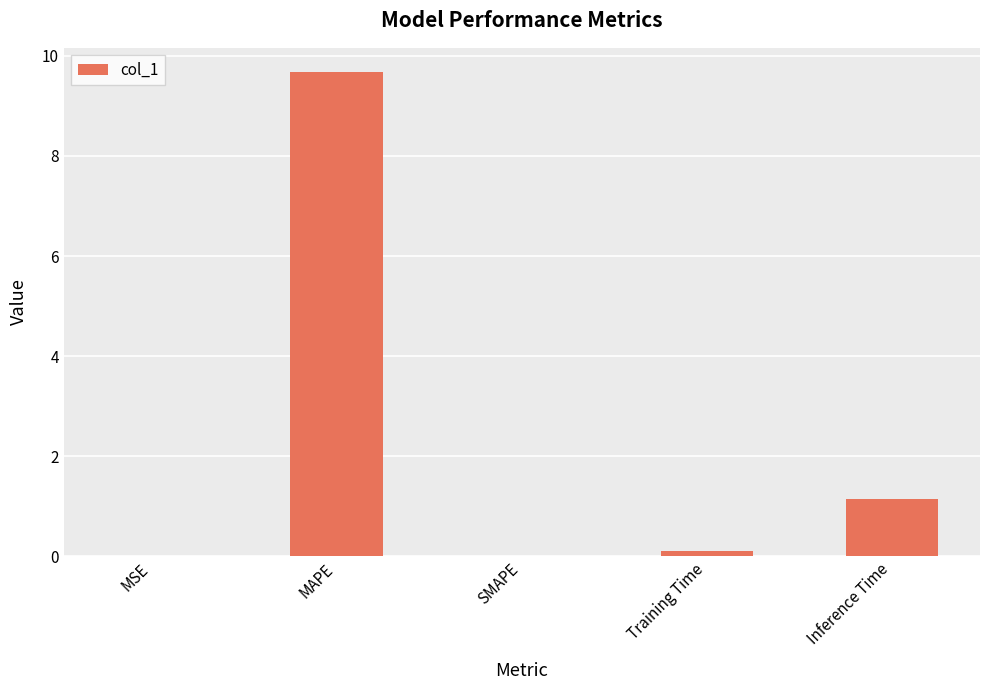

What is the greatest value displayed?

9.7